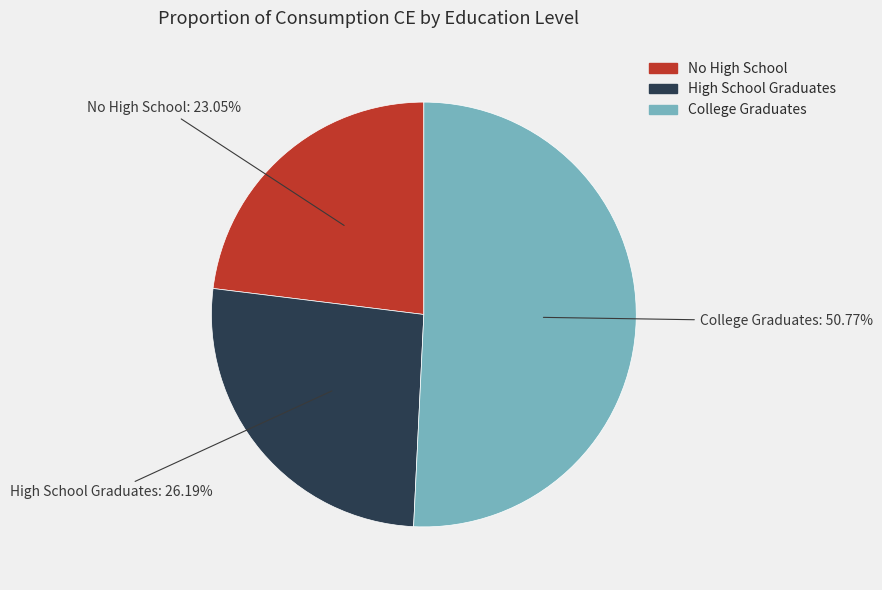

Is the sum of College Graduates and No High School greater than half?

Yes